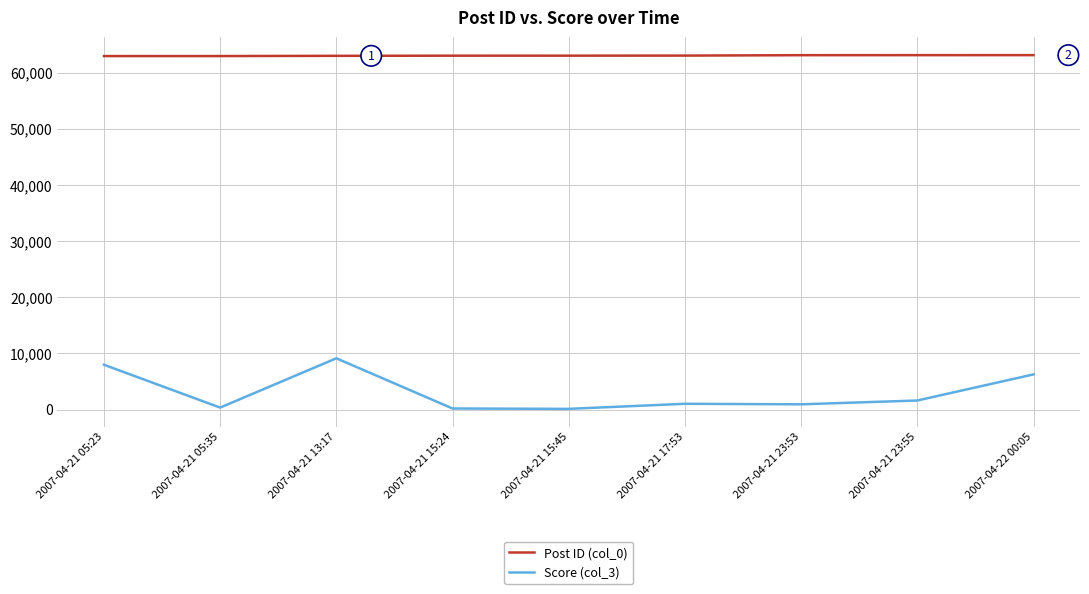

What is the difference between the highest and lowest values at 2007-04-21 13:17?

53874